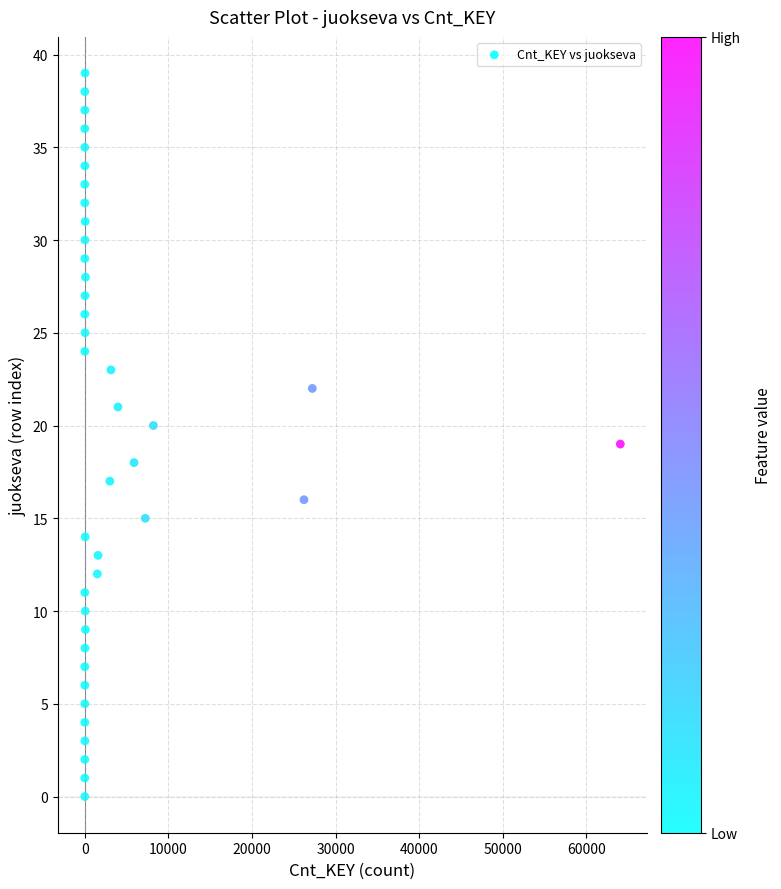

What is the range of Y values (max minus min)?

39